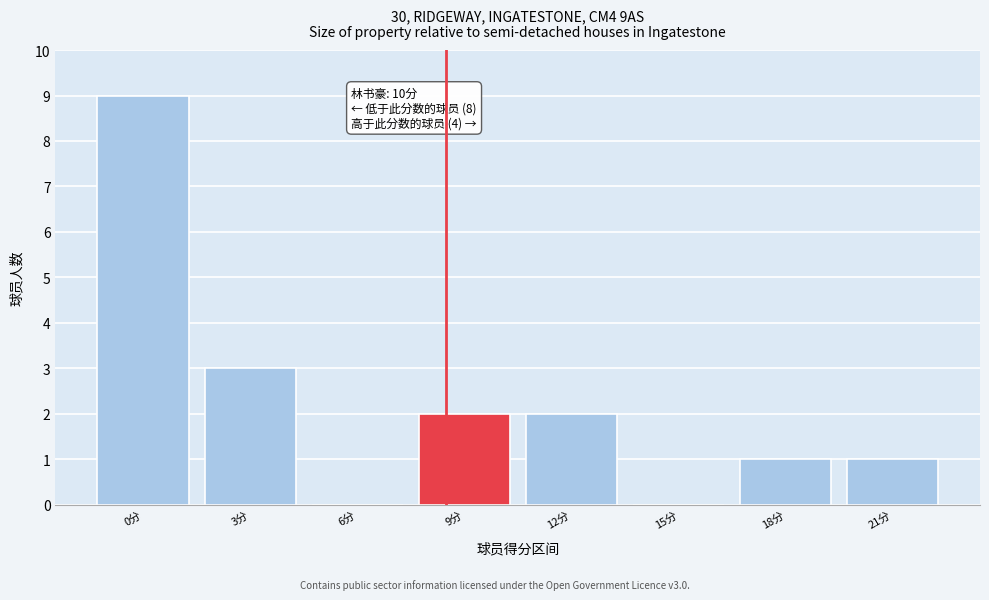

Reading right to left, transcribe all the data shown in this chart.

21分=1	18分=1	15分=0	12分=2	9分=2	6分=0	3分=3	0分=9